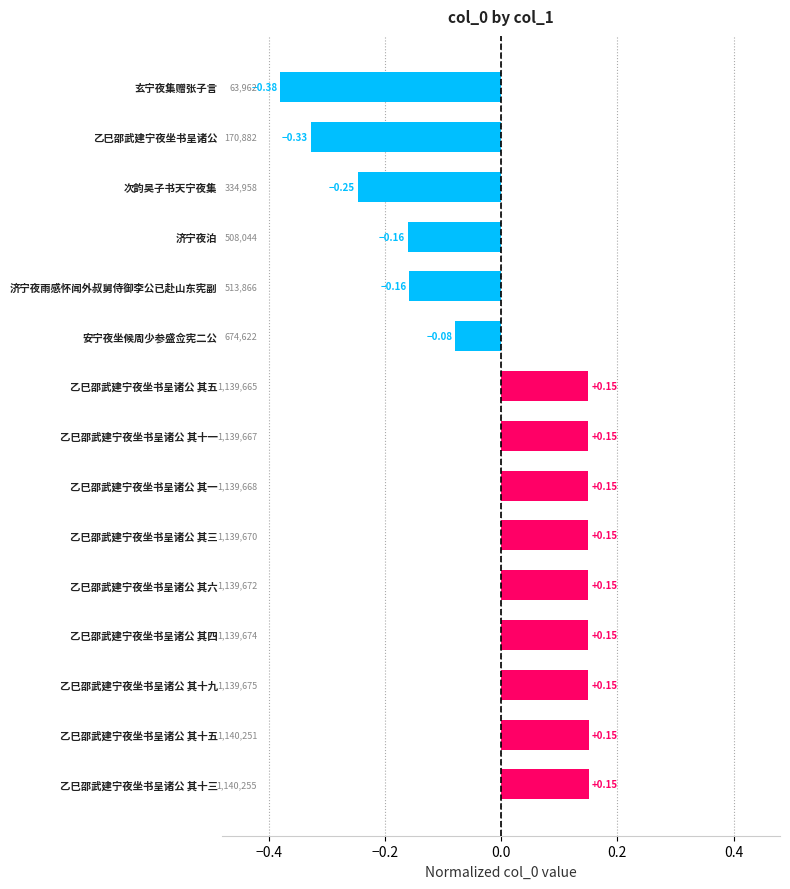

Between 乙巳邵武建宁夜坐书呈诸公 其十九 and 玄宁夜集赠张子言, which is larger?

乙巳邵武建宁夜坐书呈诸公 其十九